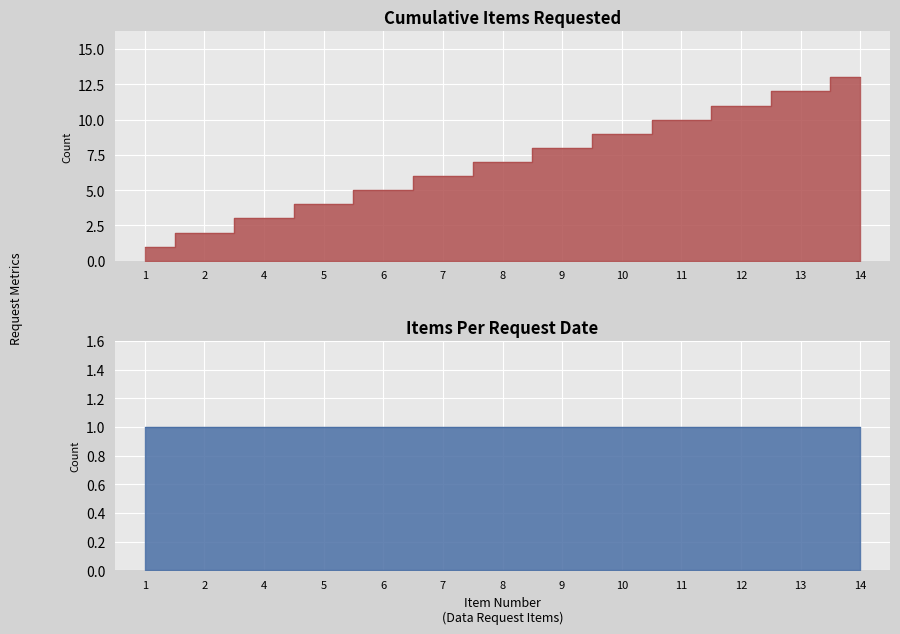

What is the sum of all values?

91